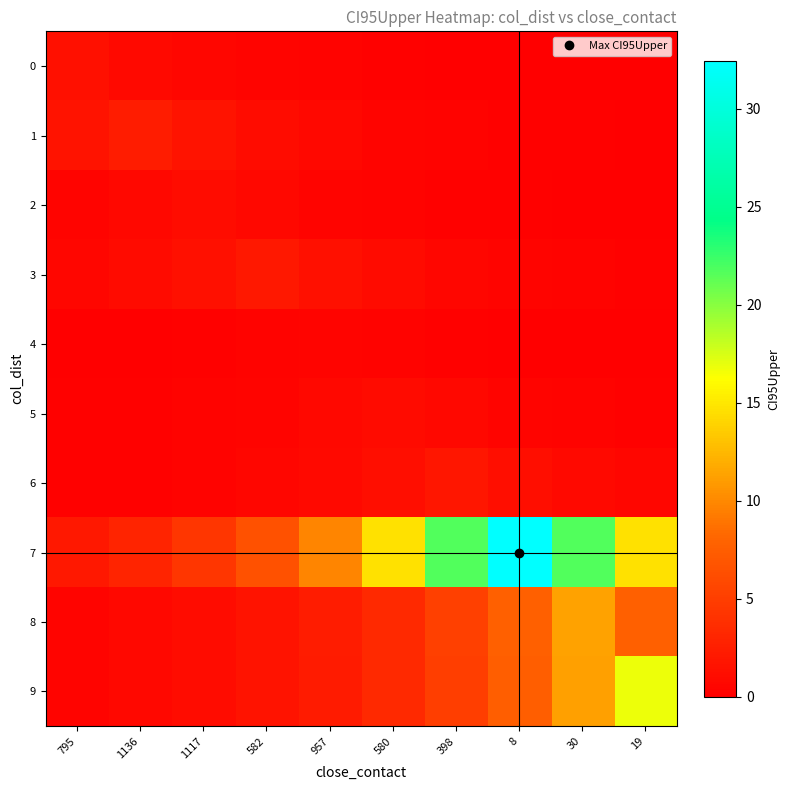

Reading right to left, extract all data points from this chart.

0: 19=0.0	30=0.1	8=0.1	398=0.1	580=0.2	957=0.3	582=0.4	1117=0.6	1136=0.9	795=1.3
1: 19=0.1	30=0.1	8=0.2	398=0.3	580=0.5	957=0.7	582=1.1	1117=1.6	1136=2.4	795=1.6
2: 19=0.1	30=0.1	8=0.1	398=0.2	580=0.3	957=0.5	582=0.7	1117=1.0	1136=0.7	795=0.5
3: 19=0.2	30=0.3	8=0.4	398=0.6	580=0.9	957=1.3	582=2.0	1117=1.3	1136=0.9	795=0.6
4: 19=0.1	30=0.1	8=0.1	398=0.2	580=0.3	957=0.4	582=0.3	1117=0.2	1136=0.1	795=0.1
5: 19=0.2	30=0.3	8=0.4	398=0.7	580=1.0	957=0.7	582=0.4	1117=0.3	1136=0.2	795=0.1
6: 19=0.5	30=0.8	8=1.2	398=1.8	580=1.2	957=0.8	582=0.5	1117=0.4	1136=0.2	795=0.2
7: 19=14.6	30=21.7	8=32.4	398=21.7	580=14.6	957=9.8	582=6.5	1117=4.4	1136=2.9	795=2.0
8: 19=7.6	30=11.4	8=7.6	398=5.1	580=3.4	957=2.3	582=1.5	1117=1.0	1136=0.7	795=0.5
9: 19=16.8	30=11.3	8=7.6	398=5.1	580=3.4	957=2.3	582=1.5	1117=1.0	1136=0.7	795=0.5